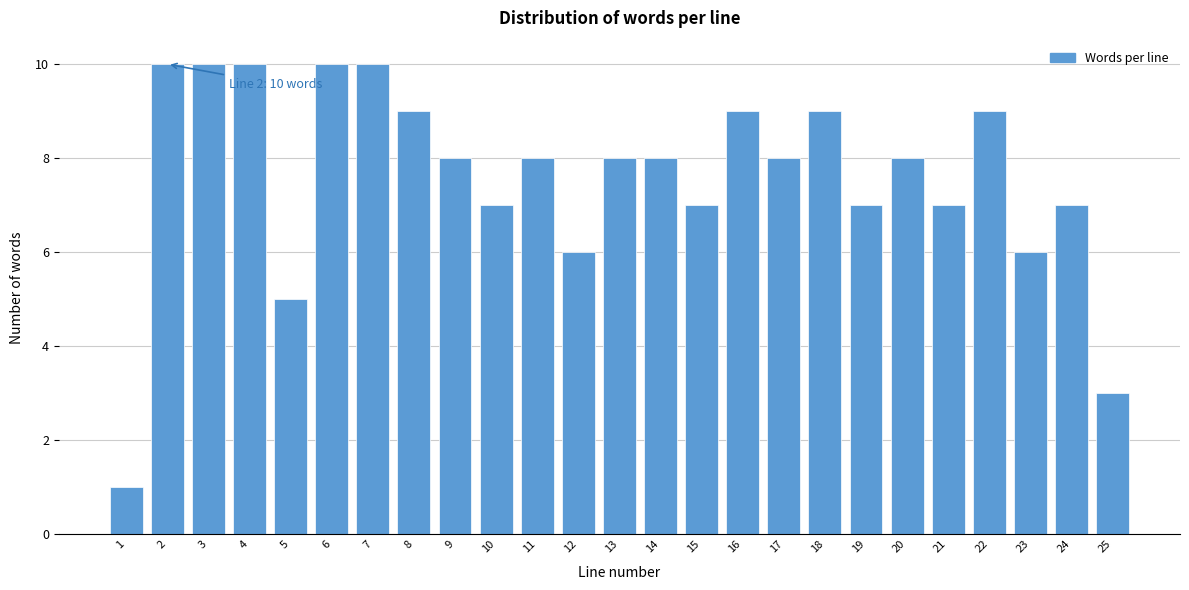

Reading right to left, transcribe all the data shown in this chart.

25=3	24=7	23=6	22=9	21=7	20=8	19=7	18=9	17=8	16=9	15=7	14=8	13=8	12=6	11=8	10=7	9=8	8=9	7=10	6=10	5=5	4=10	3=10	2=10	1=1